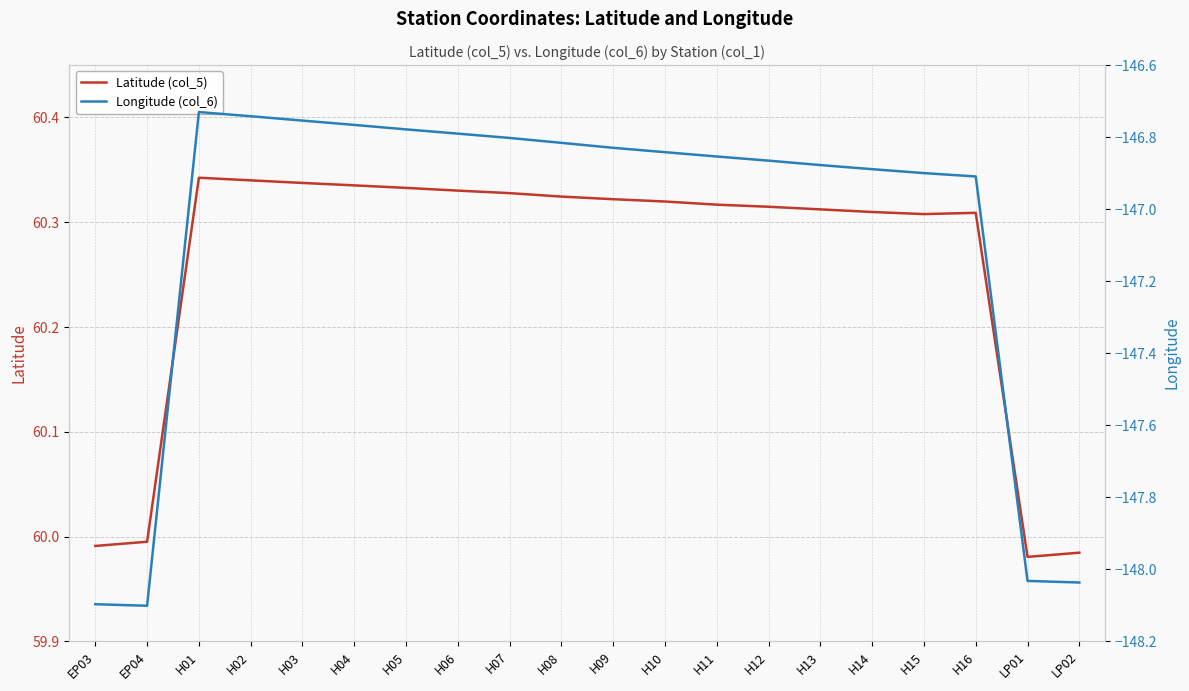

List the series in order of their peak value, lowest first.

Longitude (col_6), Latitude (col_5)